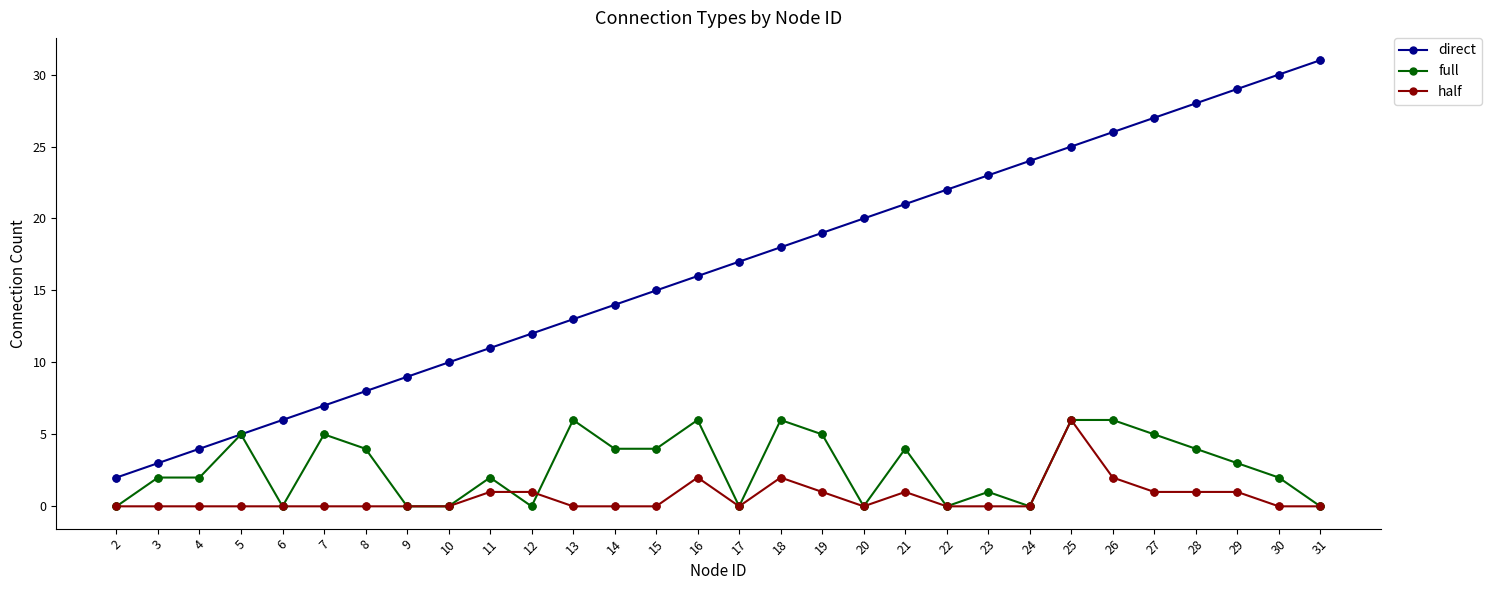

Which series has the widest spread of values?

direct